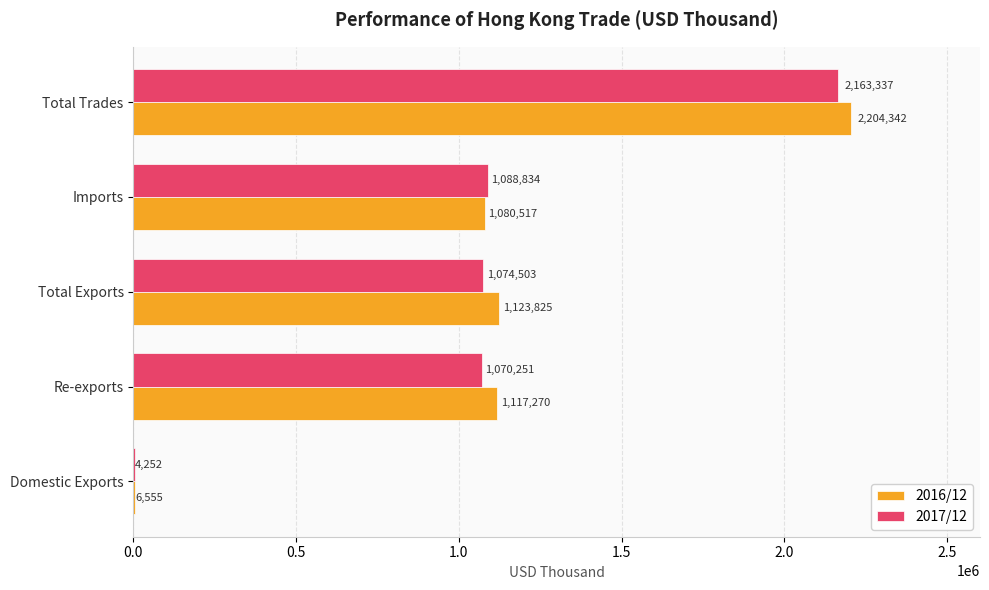

Is the value of 2017/12 at Total Trades greater than the value of 2016/12 at Total Exports?

Yes